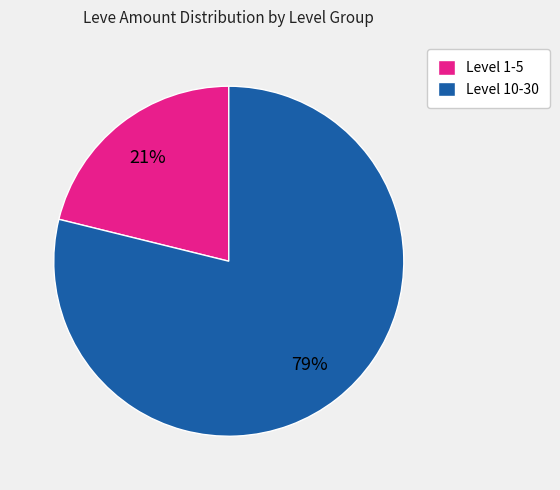

Do Level 1-5 and Level 10-30 together represent more than half of the pie?

Yes